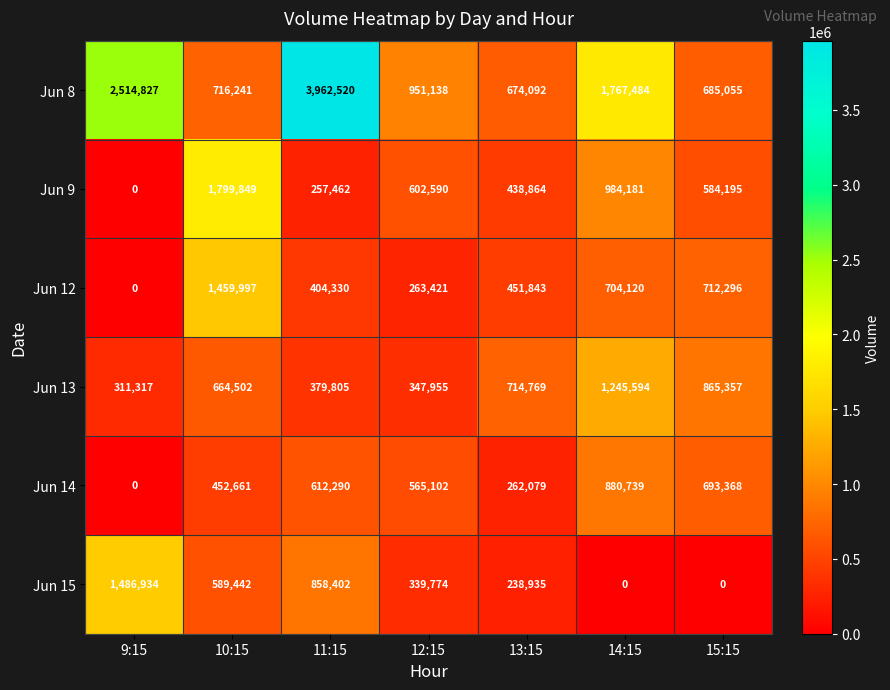

At which category is the sum across all series the highest?

11:15